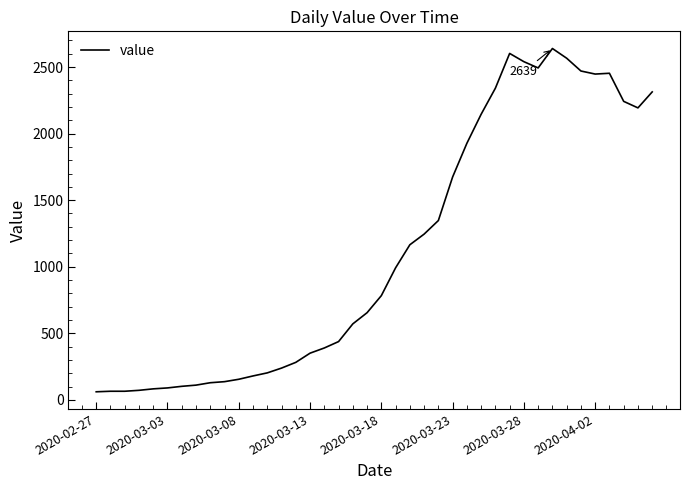

What is the minimum value shown in the chart?

61